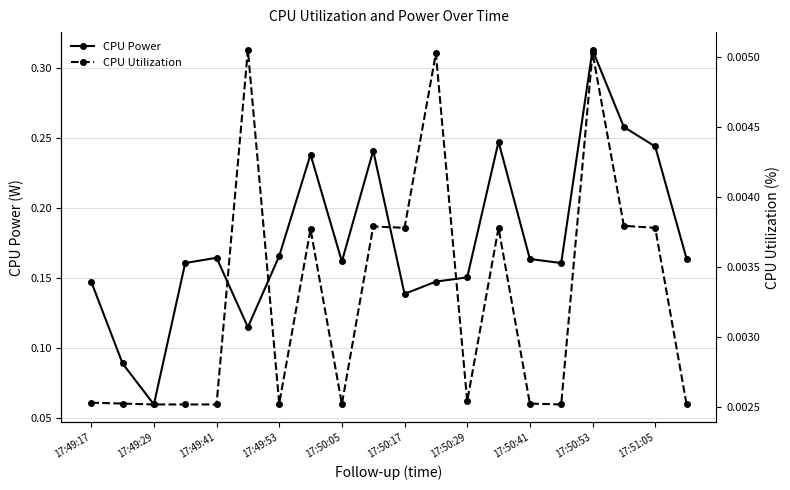

True or false: CPU Power and CPU Utilization cross at least once.

False